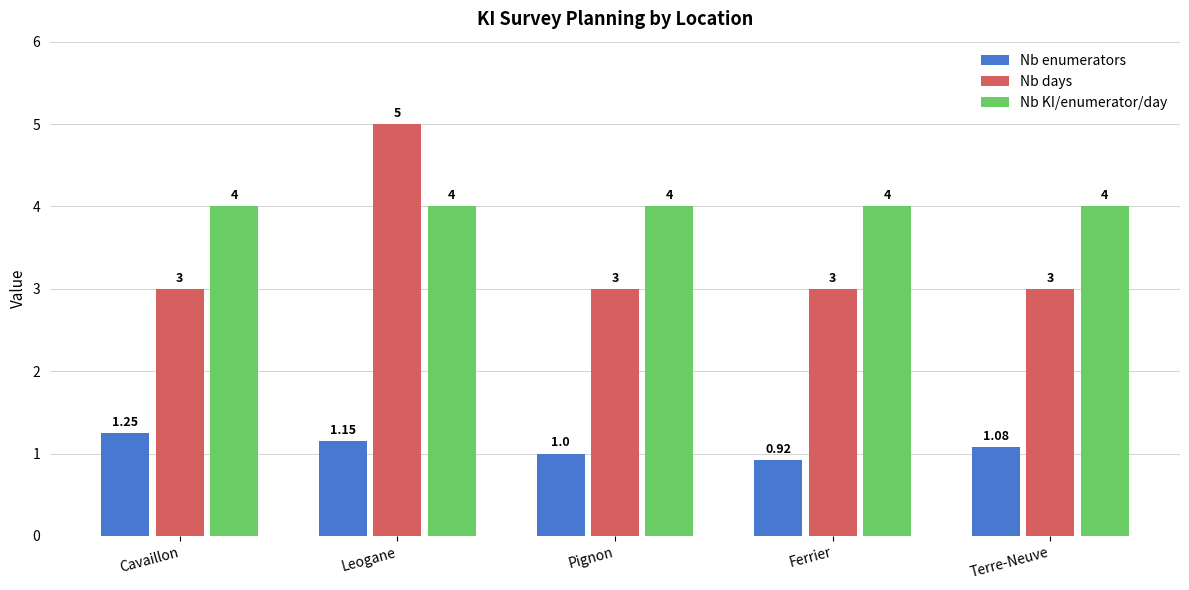

What are all the series names shown in the legend?

Nb enumerators, Nb days, Nb KI/enumerator/day